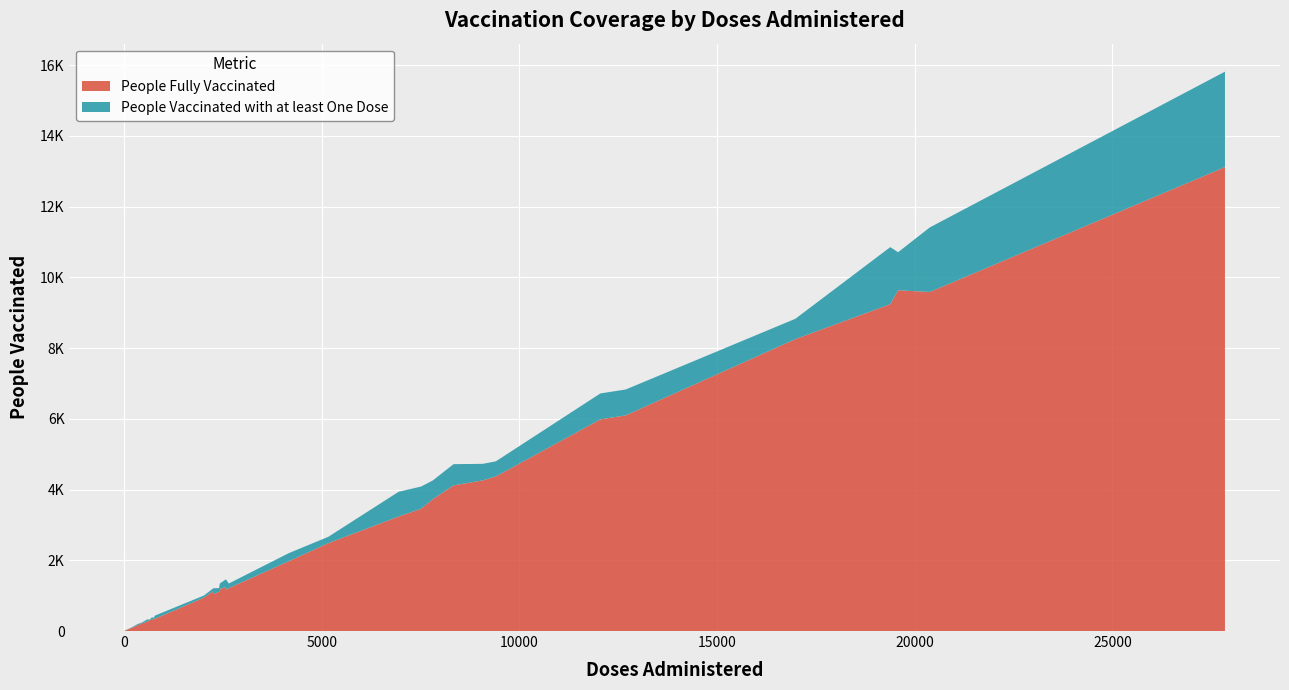

Reading left to right, extract all data points from this chart.

People Vaccinated with at least One Dose: 435	10856	6719	4719	1357	335	4086	2200	1214	381	1432	15819	10712	8830	2664	386	3939	4258	4799	1343	99	1461	1194	1004	316	8	204	206	240	75	1330	11413	6830	4728	1209
People Fully Vaccinated: 346	9243	5986	4119	1195	266	3458	1971	1113	354	1165	13120	9636	8255	2485	320	3239	3729	4372	1214	87	1245	1119	944	310	6	168	169	218	67	1090	9588	6098	4260	1042